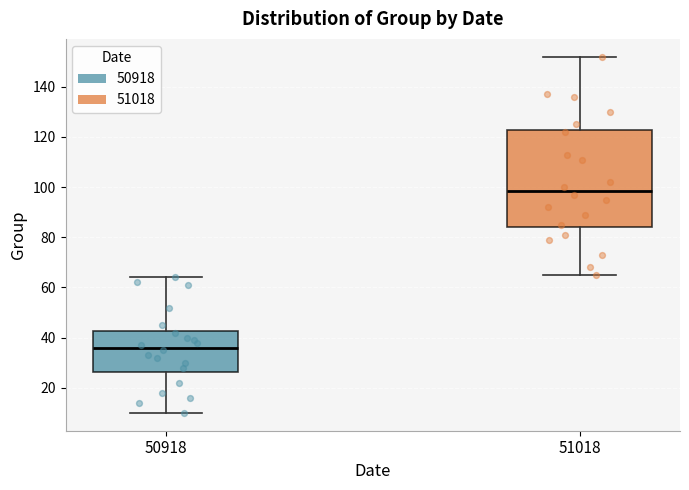

Where does the upper whisker of the box at x = 51018 end on the y-axis? The values are not printed on the chart, so give them approximately, as read against the axis.

152